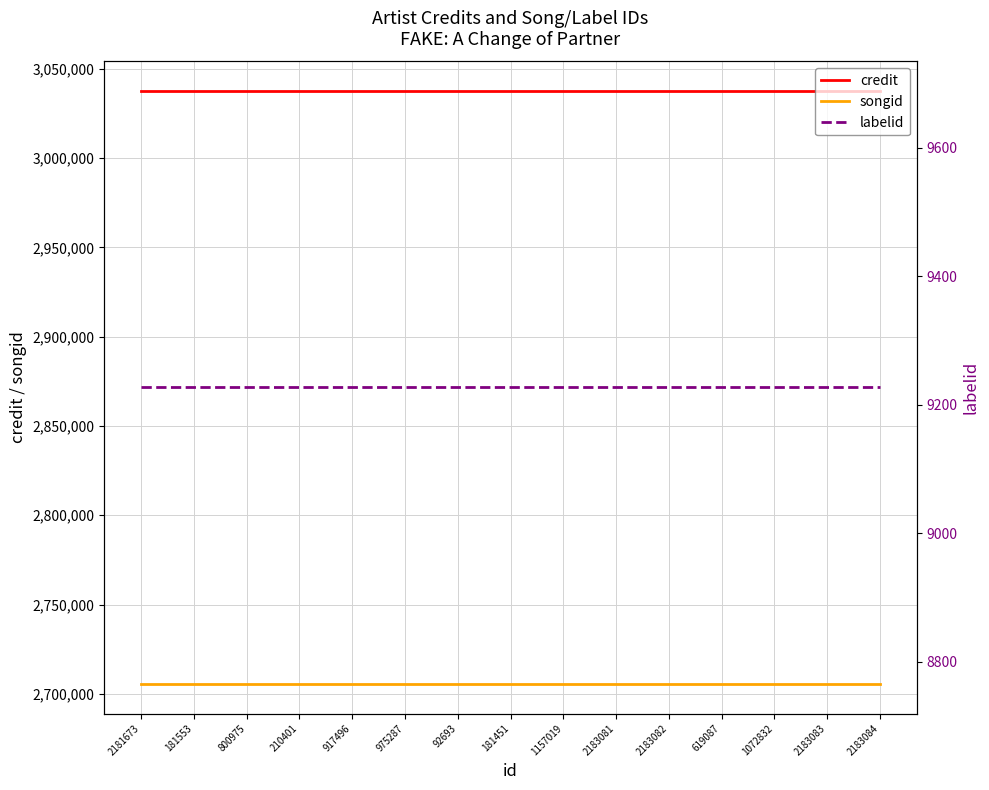

The credit series shows 1292787 at 181451. True or false?

False